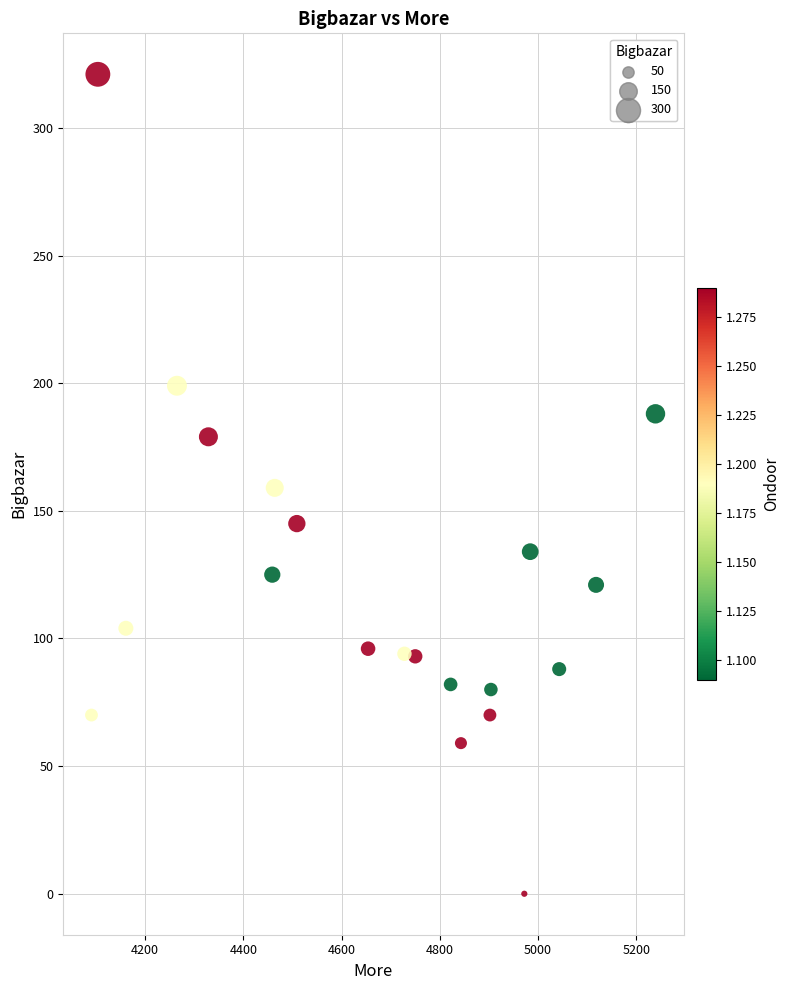

What is the range of X values (max minus min)?

1148